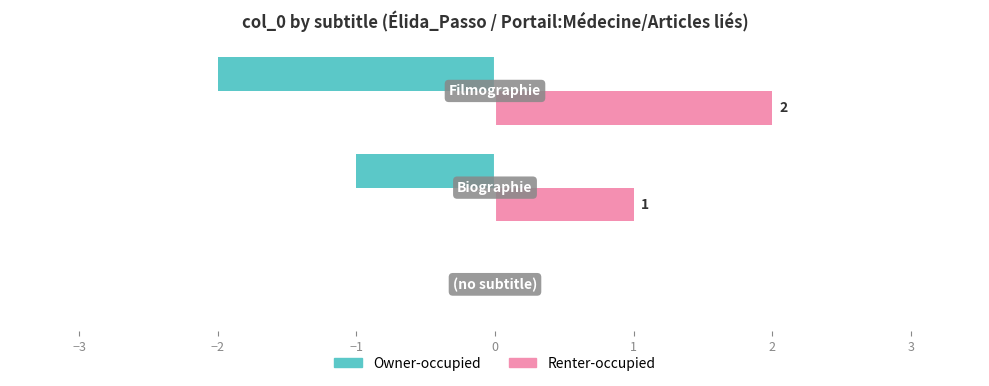

Which series has the largest total across all categories?

Renter-occupied